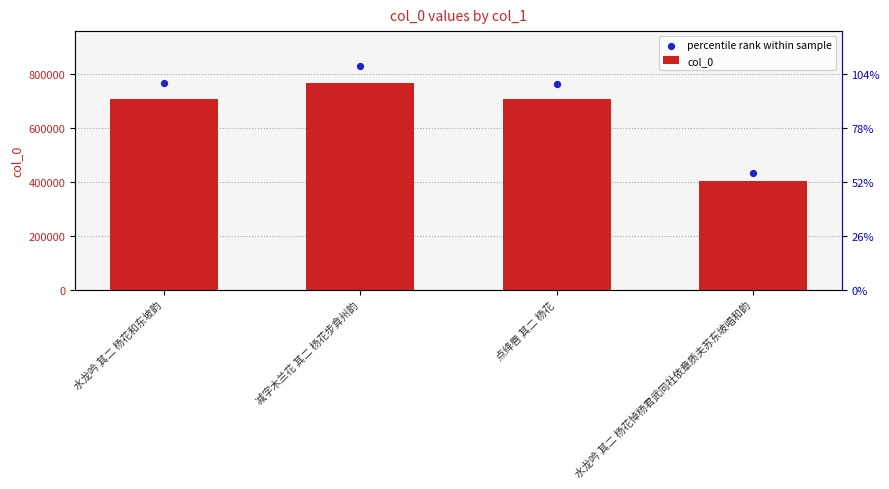

At how many categories does at least one series exceed 738861?

3